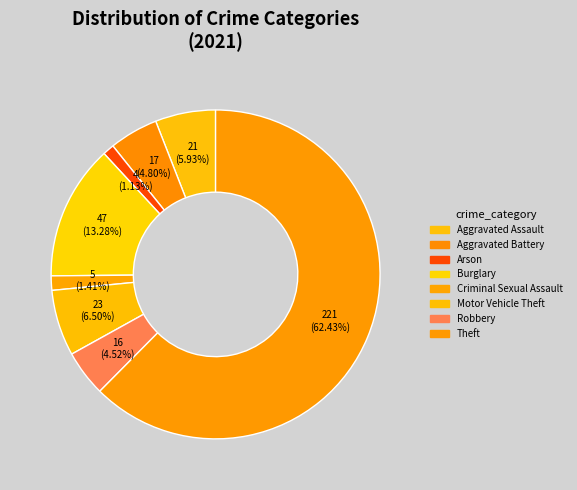

How many slices are in this pie chart?

8